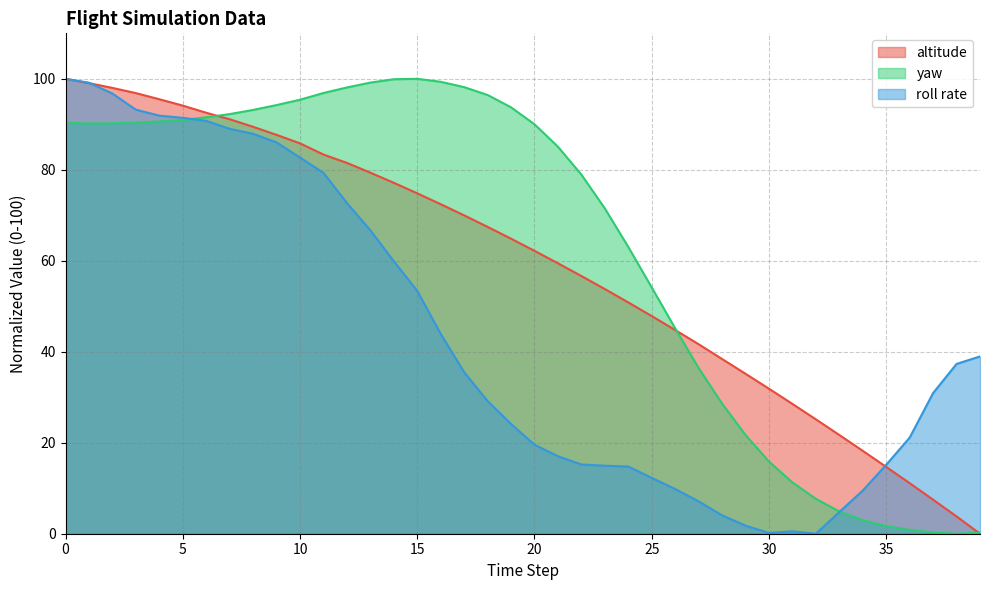

Where is the first local maximum for roll rate?

31